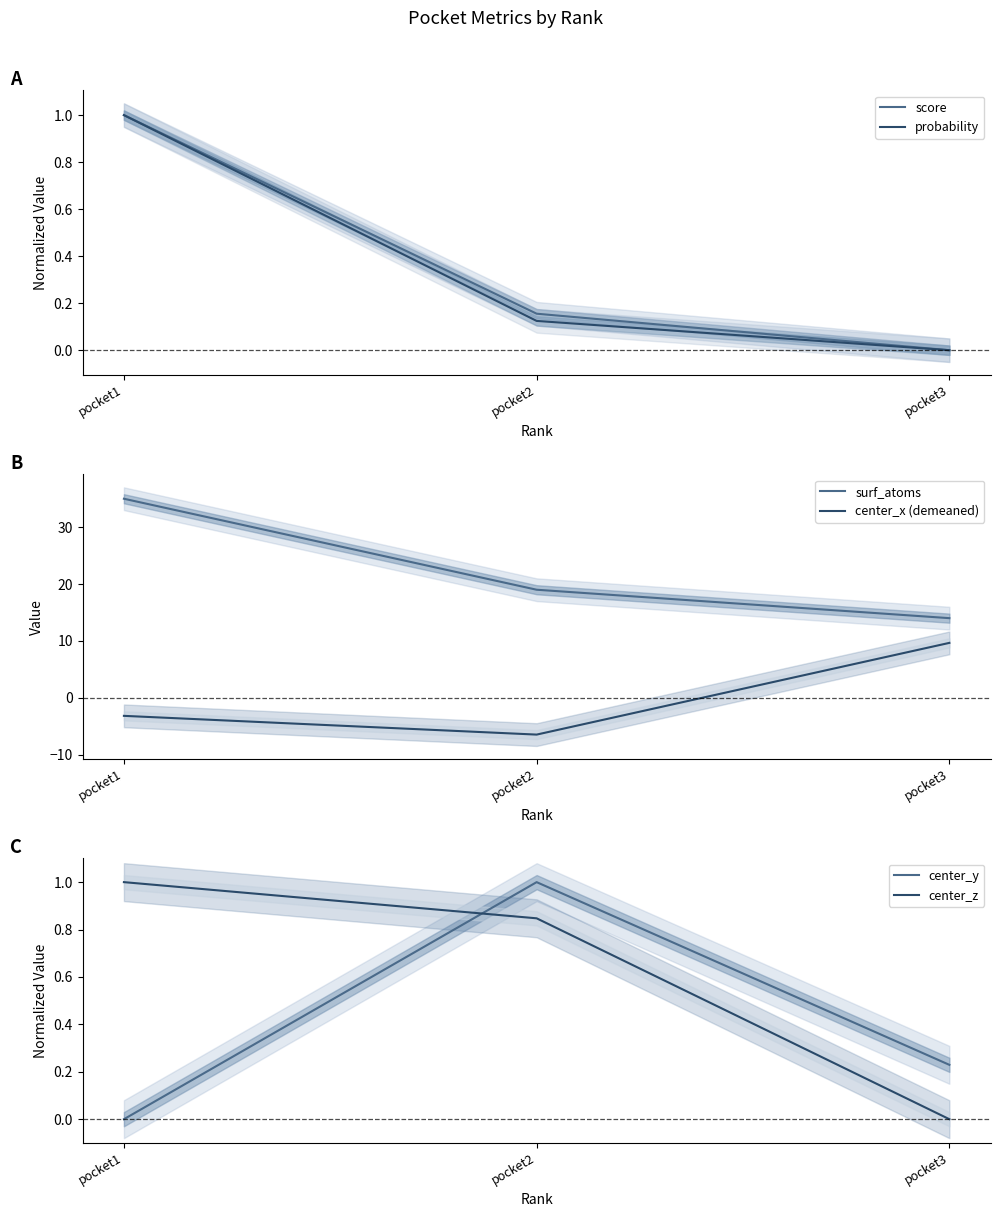

What value does the center_z series have at pocket1?

1.0